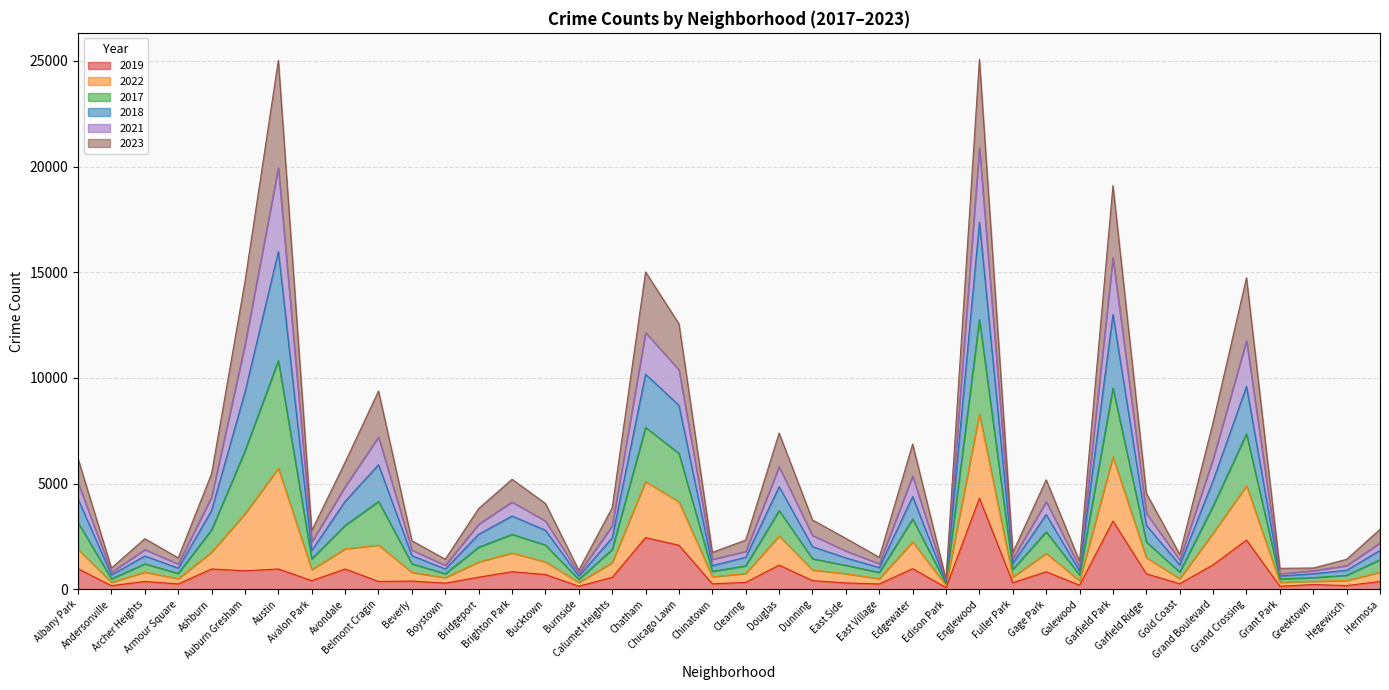

What is the difference between the second highest and second lowest values in the 2019 series?

3088